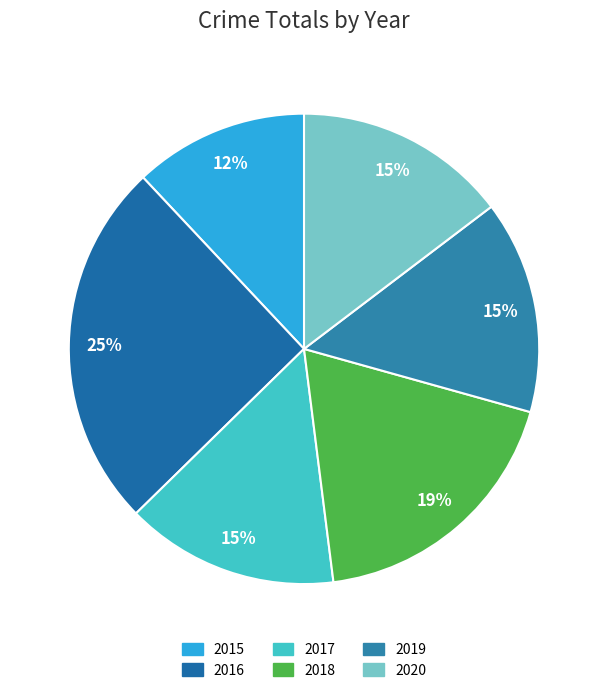

Between 2016 and 2019, which is larger?

2016